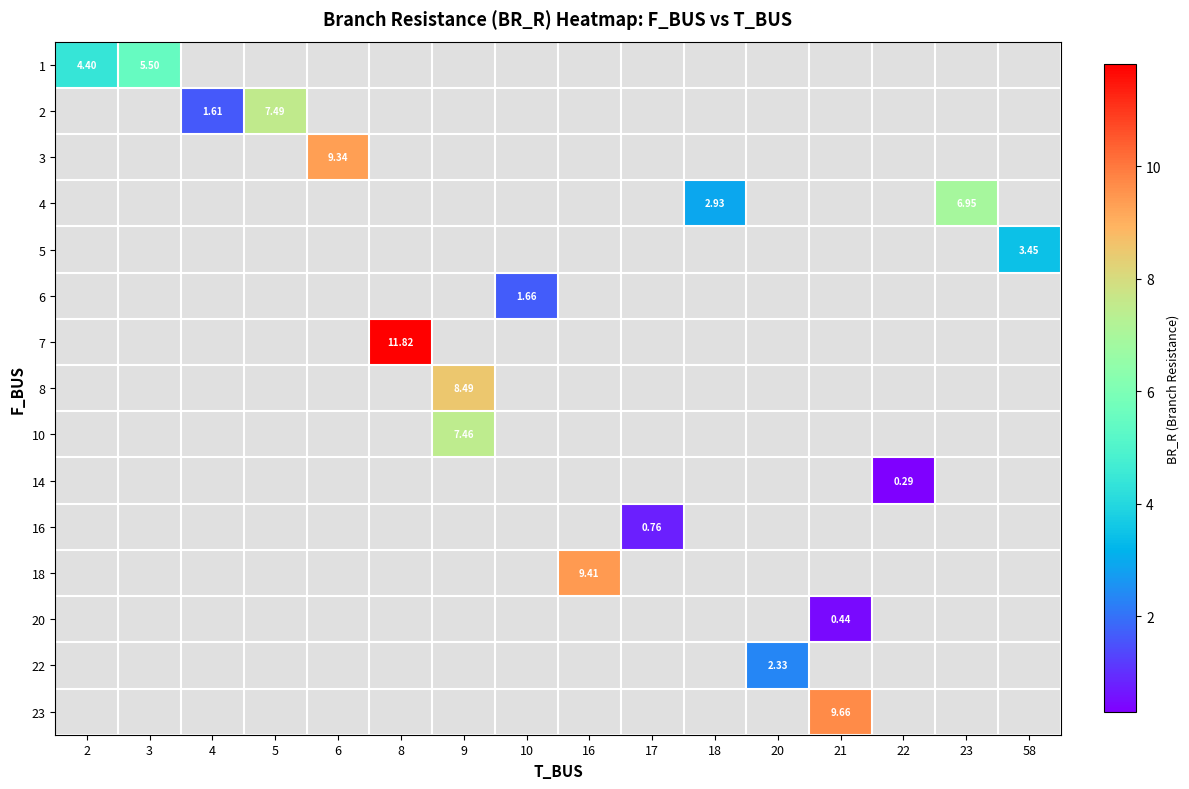

Read the 2 value at 5.

7.5